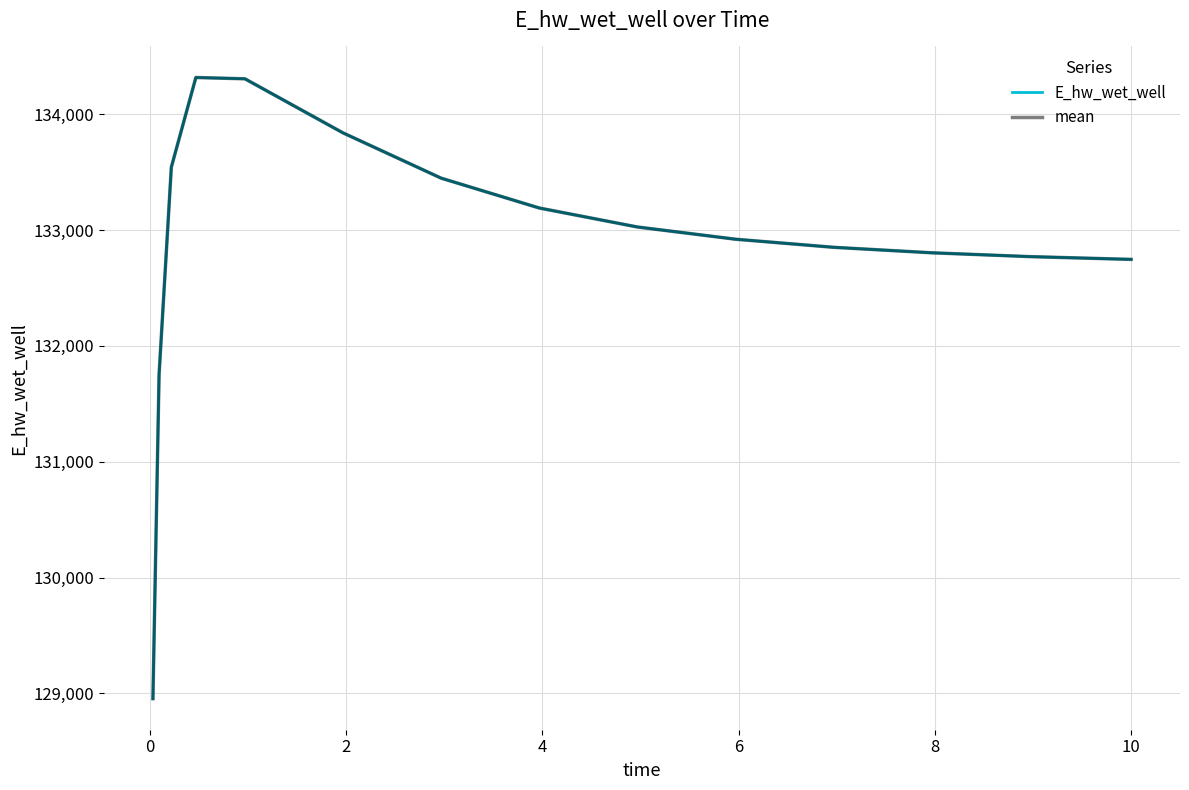

True or false: E_hw_wet_well and mean cross at least once.

False